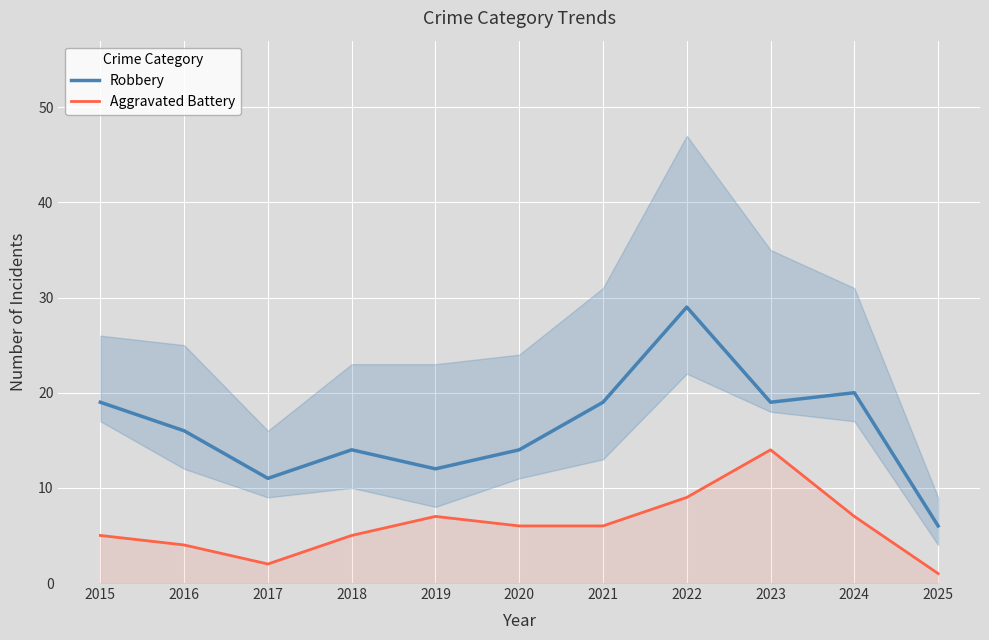

Rank the series at 2020 from highest to lowest value.

Robbery, Aggravated Battery